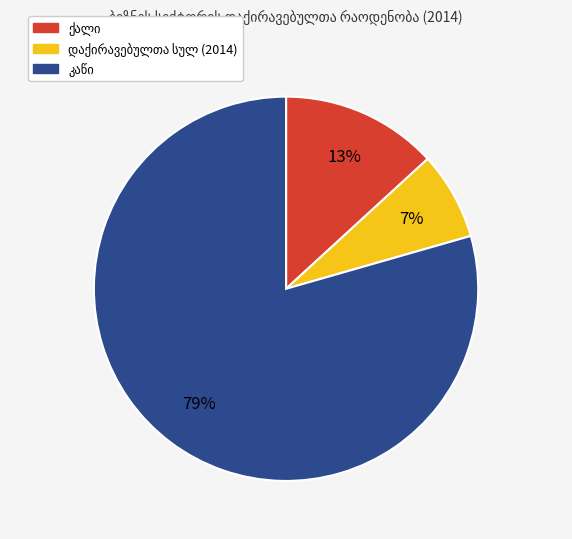

To the nearest percent, what is the average slice percentage?

33%